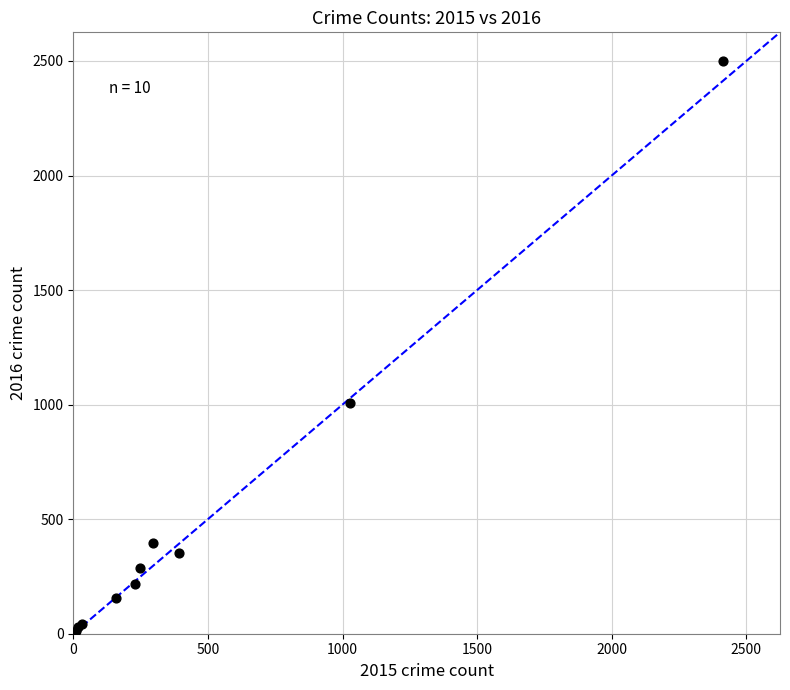

What Y value in the scatter plot is closest to 1256?

1009